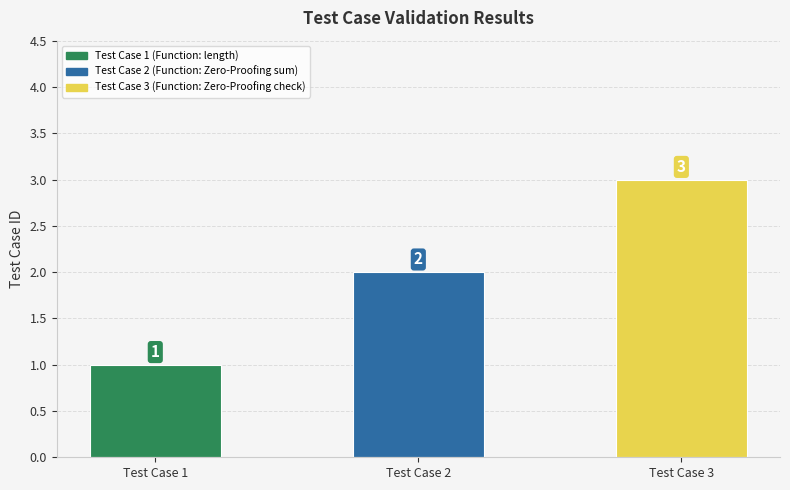

How many values are below 2?

1